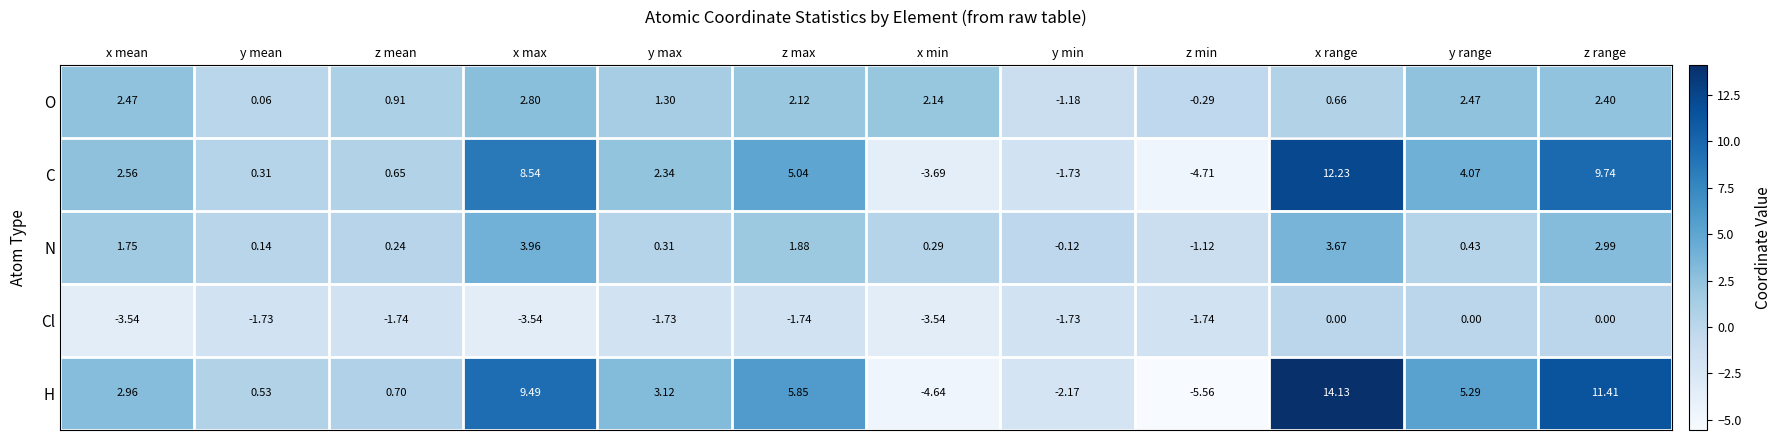

Where does the O series first go above 2?

x mean